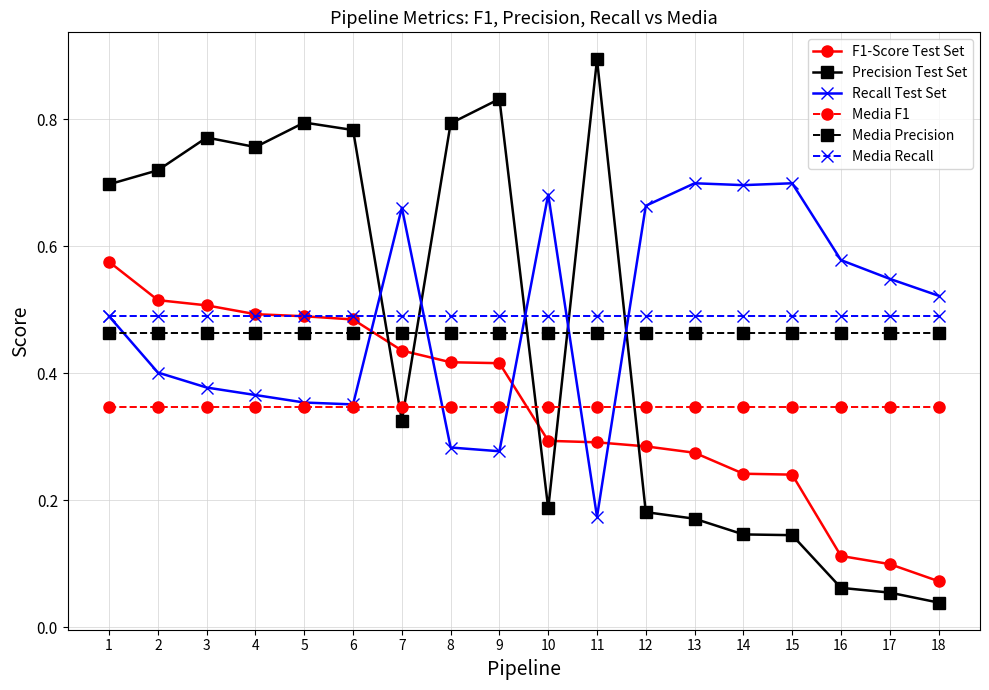

Between 12 and 16, which series saw the biggest shift?

F1-Score Test Set